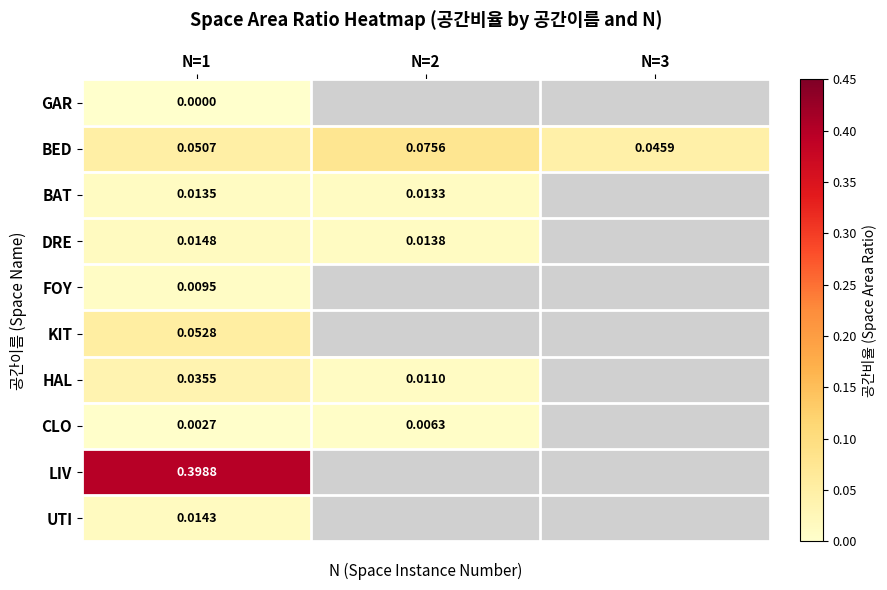

Which has a higher value, N=3 or N=2?

N=2